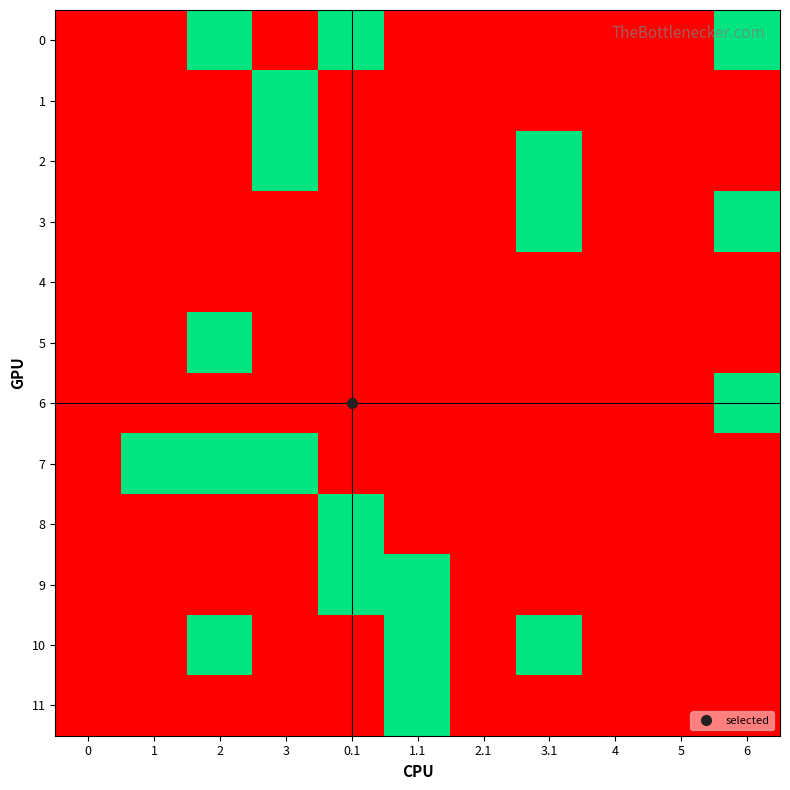

Reading left to right, extract all data points from this chart.

0: 0=0	1=0	2=1	3=0	0.1=1	1.1=0	2.1=0	3.1=0	4=0	5=0	6=1
1: 0=0	1=0	2=0	3=1	0.1=0	1.1=0	2.1=0	3.1=0	4=0	5=0	6=0
2: 0=0	1=0	2=0	3=1	0.1=0	1.1=0	2.1=0	3.1=1	4=0	5=0	6=0
3: 0=0	1=0	2=0	3=0	0.1=0	1.1=0	2.1=0	3.1=1	4=0	5=0	6=1
4: 0=0	1=0	2=0	3=0	0.1=0	1.1=0	2.1=0	3.1=0	4=0	5=0	6=0
5: 0=0	1=0	2=1	3=0	0.1=0	1.1=0	2.1=0	3.1=0	4=0	5=0	6=0
6: 0=0	1=0	2=0	3=0	0.1=0	1.1=0	2.1=0	3.1=0	4=0	5=0	6=1
7: 0=0	1=1	2=1	3=1	0.1=0	1.1=0	2.1=0	3.1=0	4=0	5=0	6=0
8: 0=0	1=0	2=0	3=0	0.1=1	1.1=0	2.1=0	3.1=0	4=0	5=0	6=0
9: 0=0	1=0	2=0	3=0	0.1=1	1.1=1	2.1=0	3.1=0	4=0	5=0	6=0
10: 0=0	1=0	2=1	3=0	0.1=0	1.1=1	2.1=0	3.1=1	4=0	5=0	6=0
11: 0=0	1=0	2=0	3=0	0.1=0	1.1=1	2.1=0	3.1=0	4=0	5=0	6=0